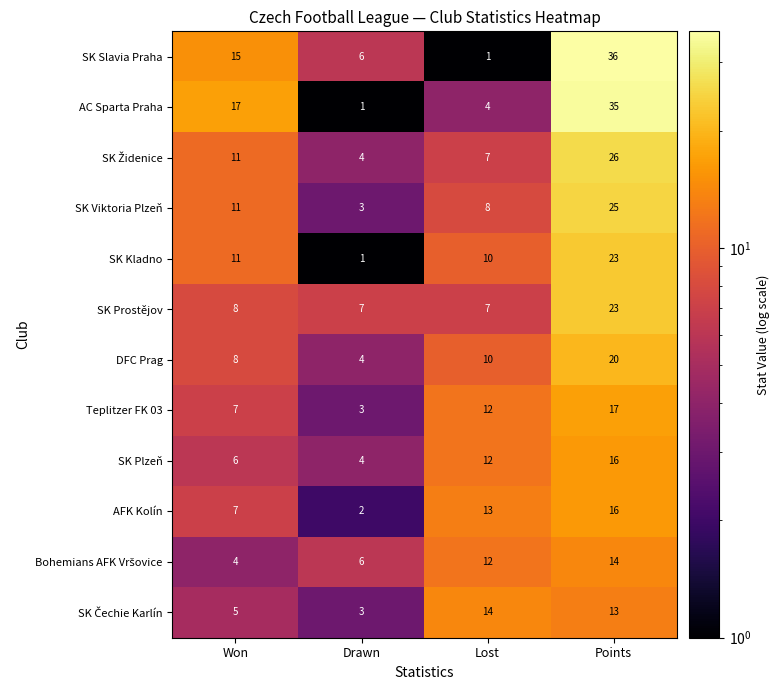

What is the maximum value for DFC Prag?

20